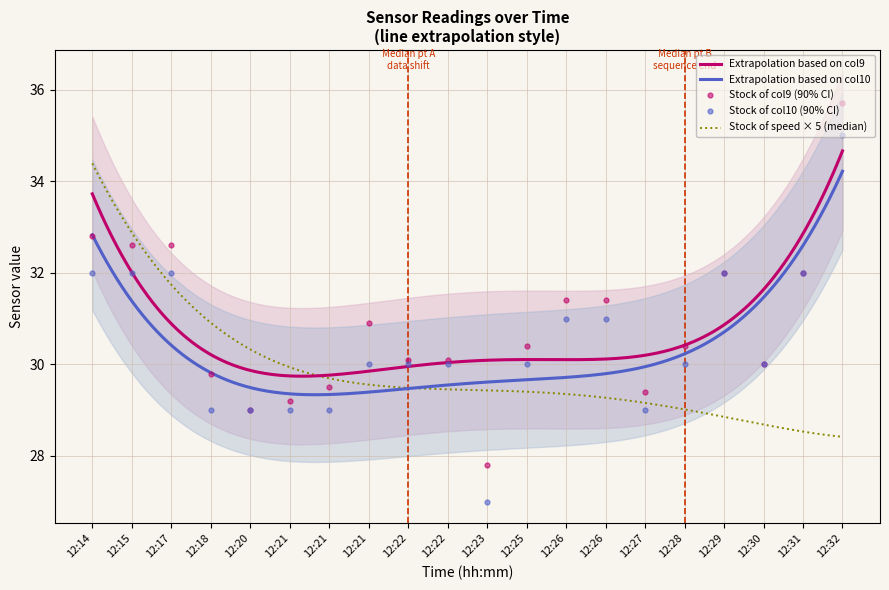

Reading left to right, transcribe all the data shown in this chart.

Value col9: 12:14=32.8	12:15=32.6	12:17=32.6	12:18=29.8	12:20=29.0	12:21=29.2	12:21=29.5	12:21=30.9	12:22=30.1	12:22=30.1	12:23=27.8	12:25=30.4	12:26=31.4	12:26=31.4	12:27=29.4	12:28=30.4	12:29=32.0	12:30=30.0	12:31=32.0	12:32=35.7
Value col10: 12:14=32.0	12:15=32.0	12:17=32.0	12:18=29.0	12:20=29.0	12:21=29.0	12:21=29.0	12:21=30.0	12:22=30.0	12:22=30.0	12:23=27.0	12:25=30.0	12:26=31.0	12:26=31.0	12:27=29.0	12:28=30.0	12:29=32.0	12:30=30.0	12:31=32.0	12:32=35.0